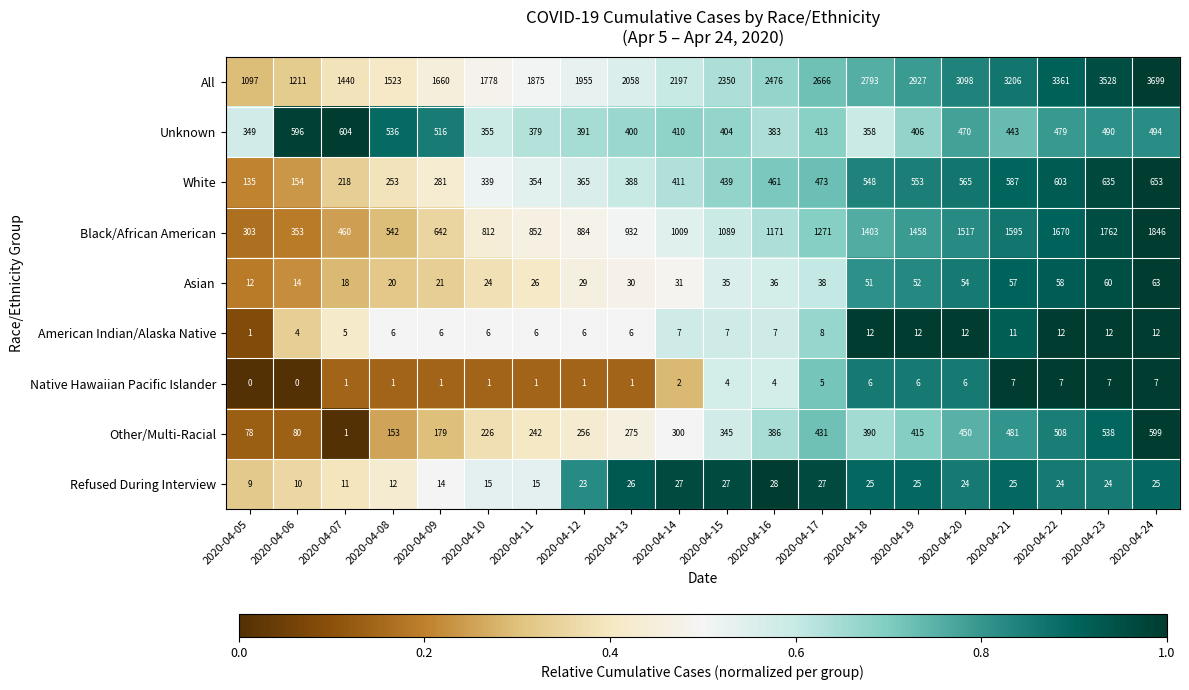

What is the average value of the American Indian/Alaska Native series?

8